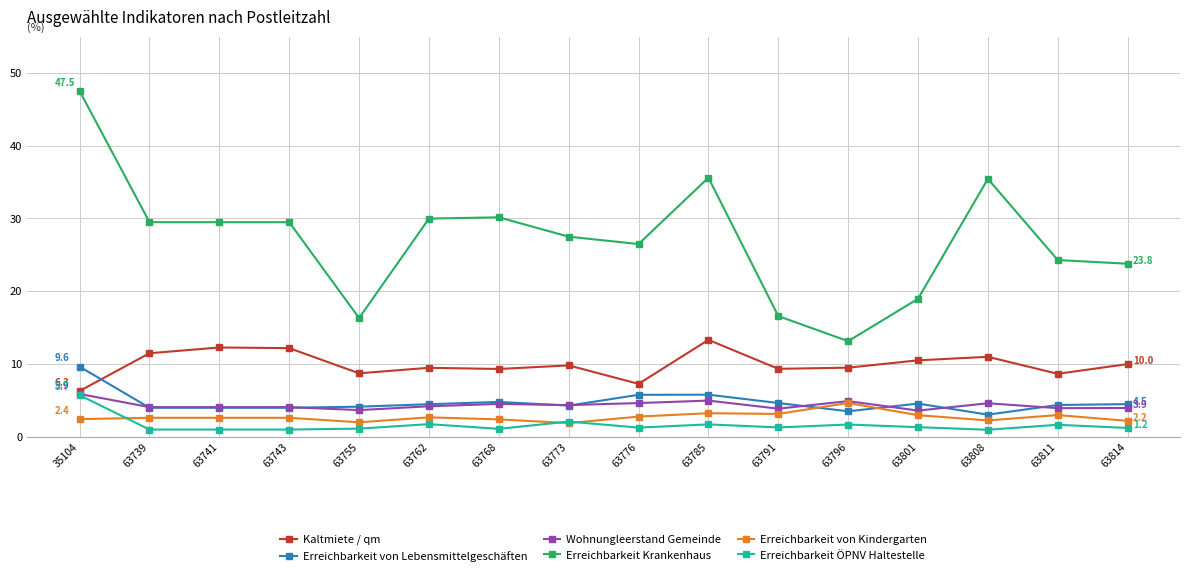

How many intersections are there between Erreichbarkeit von Lebensmittelgeschäften and Erreichbarkeit von Kindergarten?

2